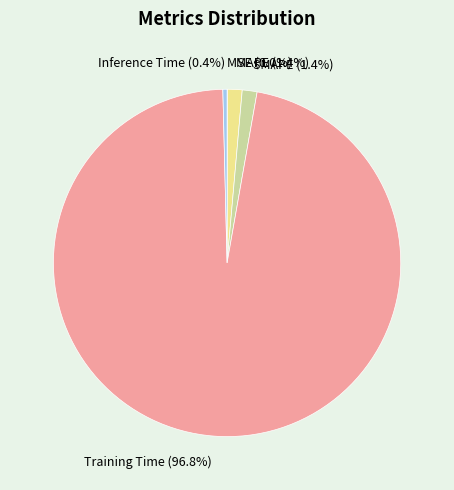

Is it true that MAPE is 11% of the pie?

False